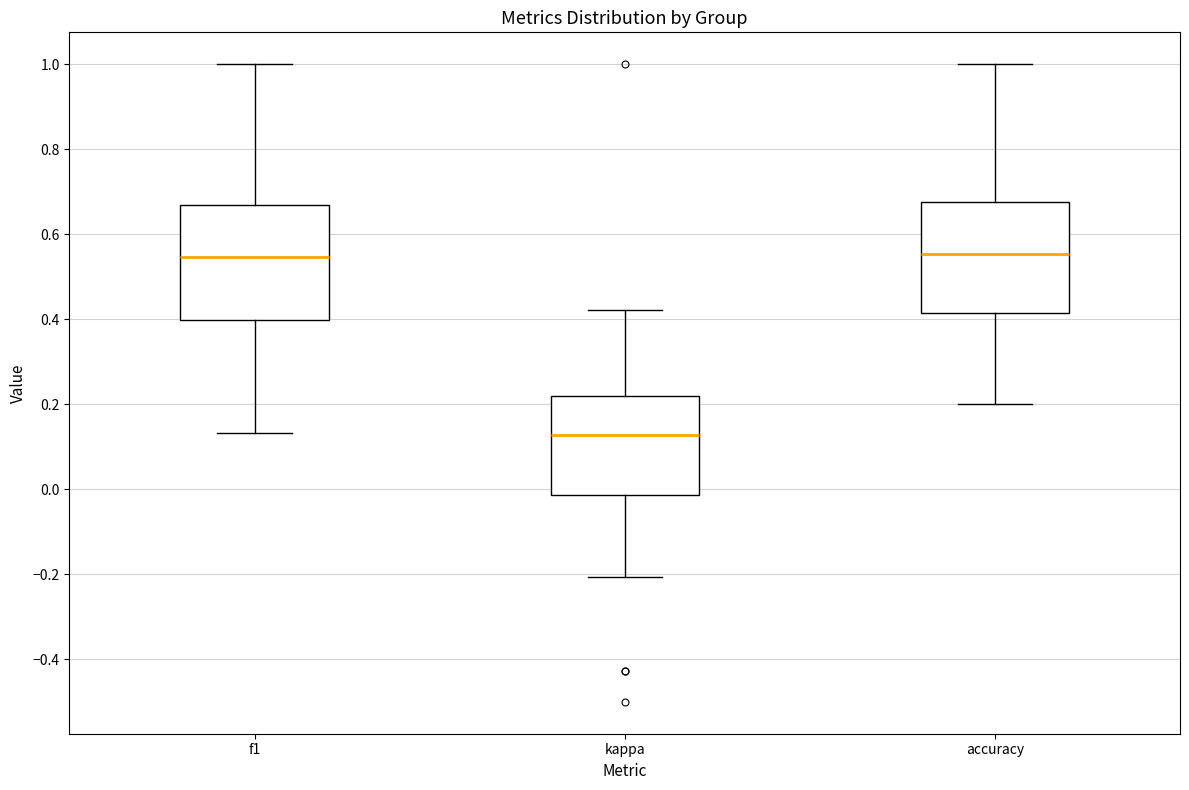

Reading left to right, read every box against the y-axis: the position of its median line, the range the box covers, and the ends of its whiskers. The values are not printed on the chart, so give them approximately, as read against the axis.

f1: median 0.54, box 0.40 to 0.66, whiskers 0.14 to 1.00
kappa: median 0.12, box -0.02 to 0.22, whiskers -0.20 to 0.42
accuracy: median 0.56, box 0.42 to 0.68, whiskers 0.20 to 1.00